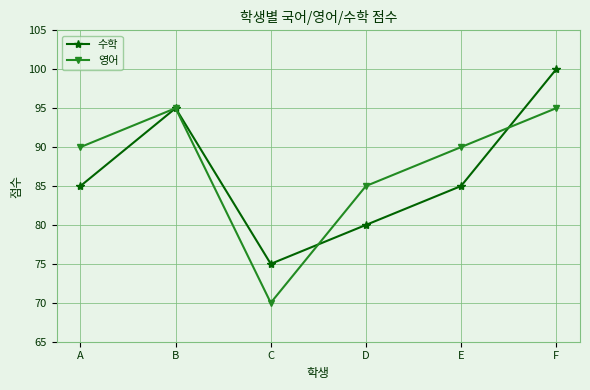

Reading left to right, transcribe all the data shown in this chart.

수학: 85	95	75	80	85	100
영어: 90	95	70	85	90	95